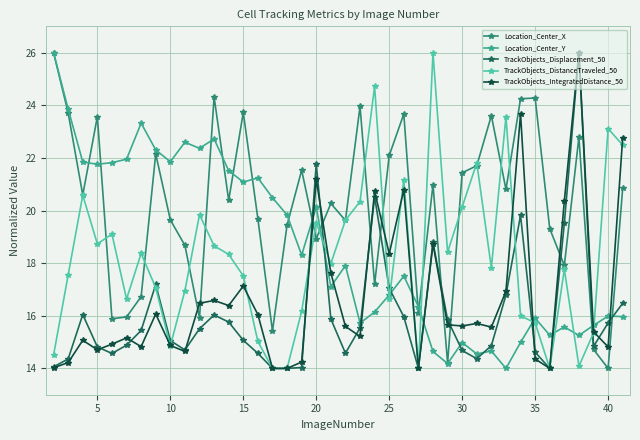

How many lines are shown in the chart?

5